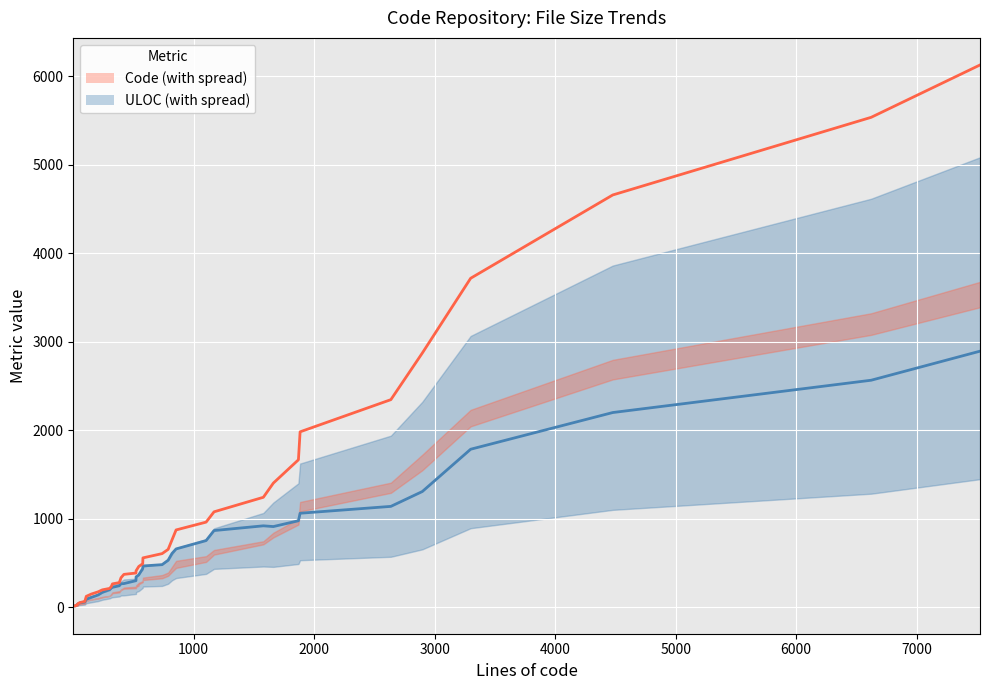

How many data points does each series have?

40